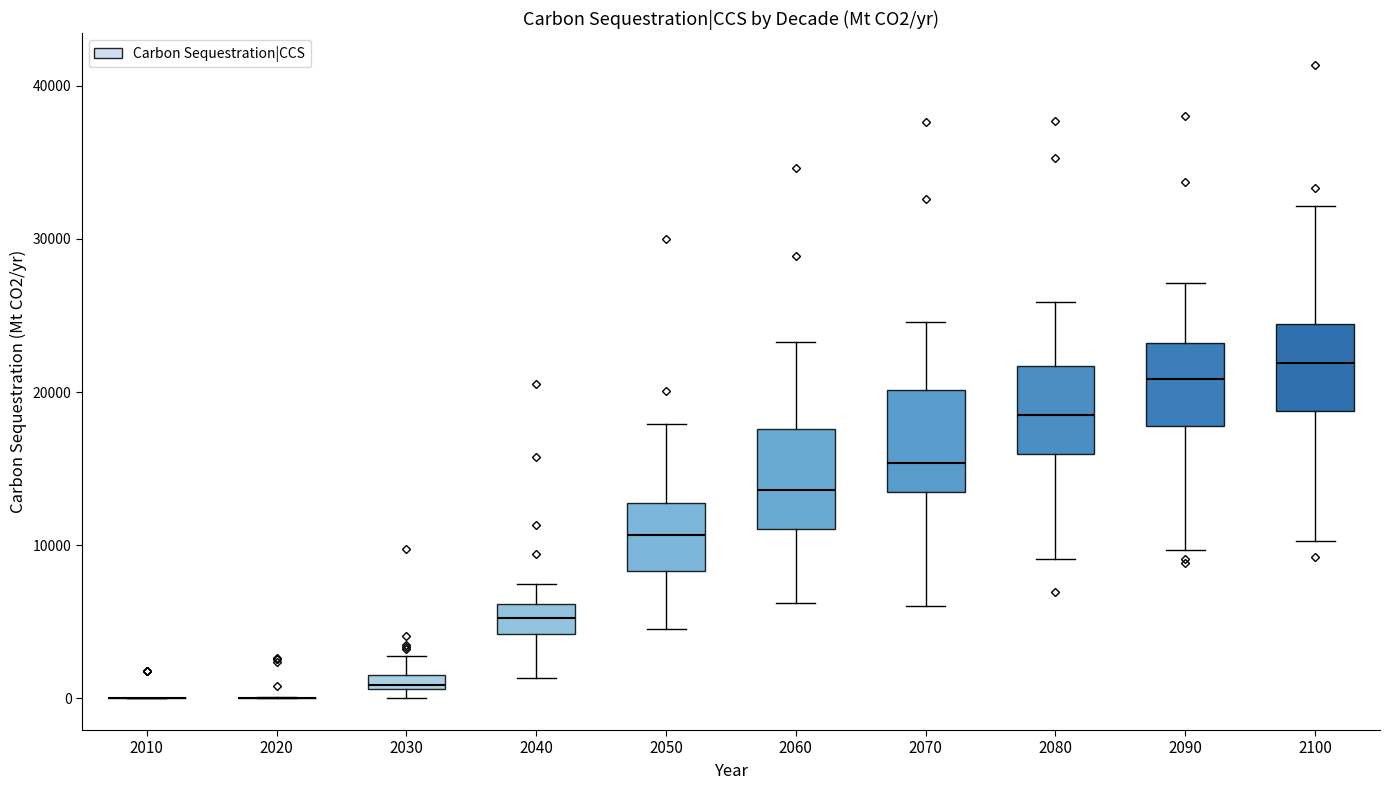

Where does the lower whisker of the box at x = 2070 end on the y-axis? The values are not printed on the chart, so give them approximately, as read against the axis.

6000